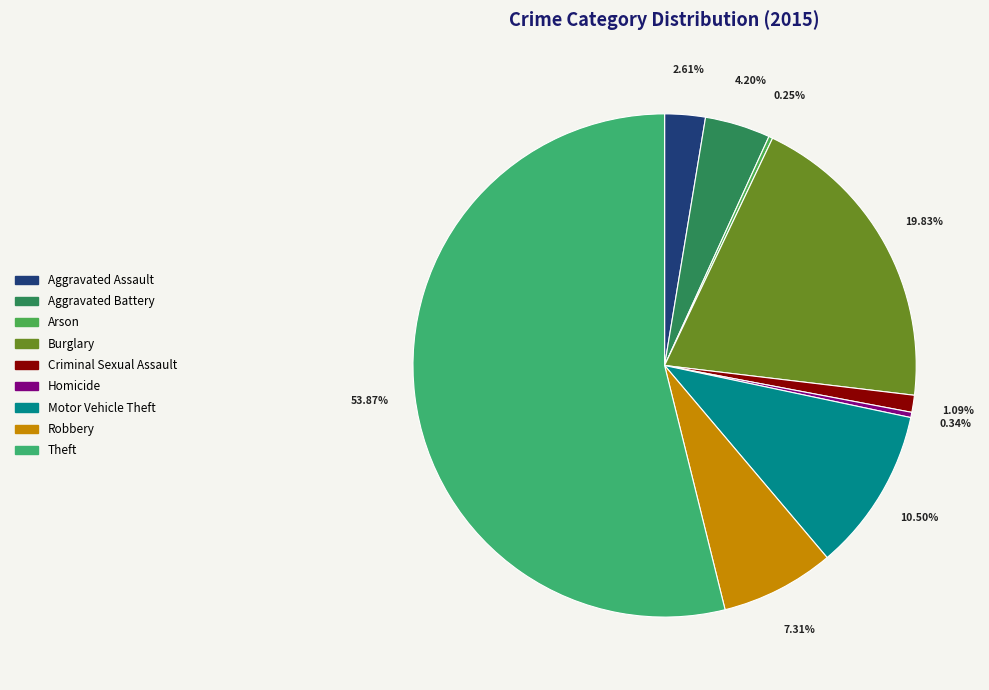

To the nearest percent, what portion does Theft represent?

54%